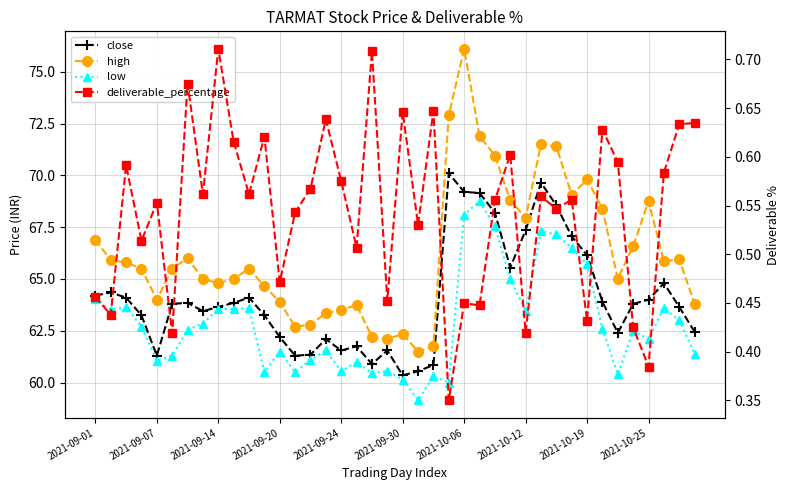

True or false: close and deliverable_percentage cross at least once.

False